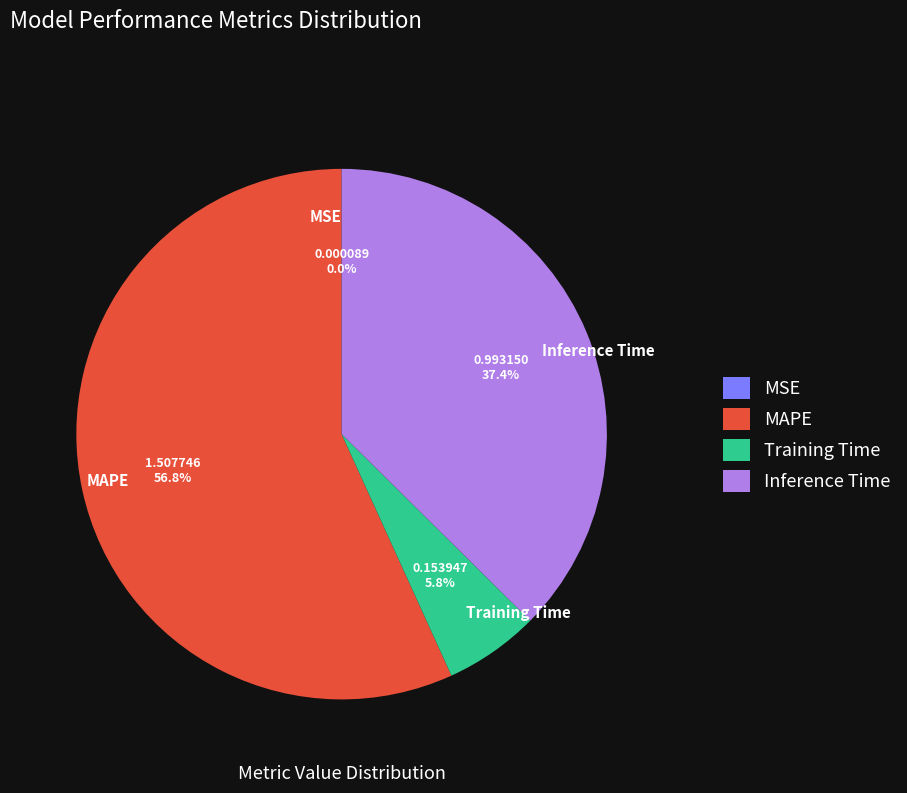

What is the largest slice in the pie chart?

MAPE